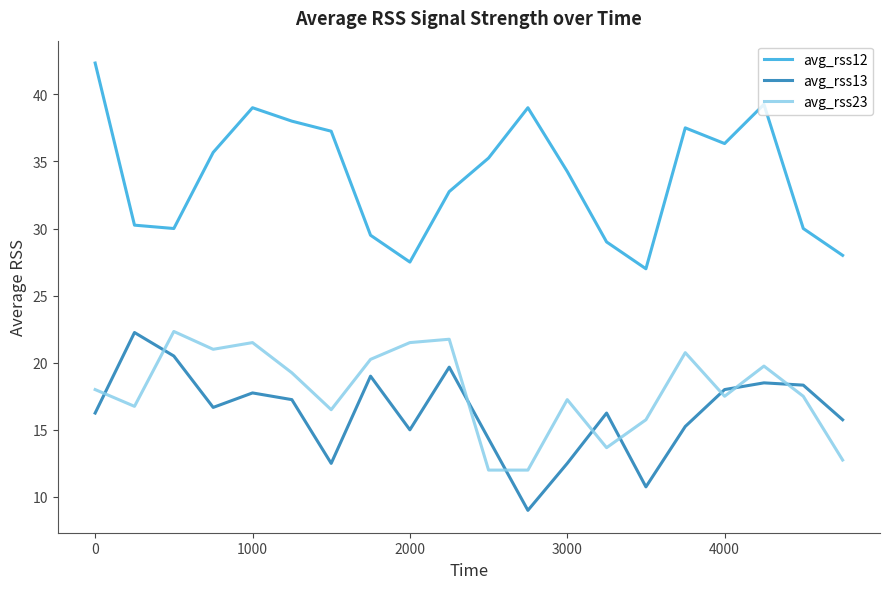

Which series has the largest range (max minus min)?

avg_rss12